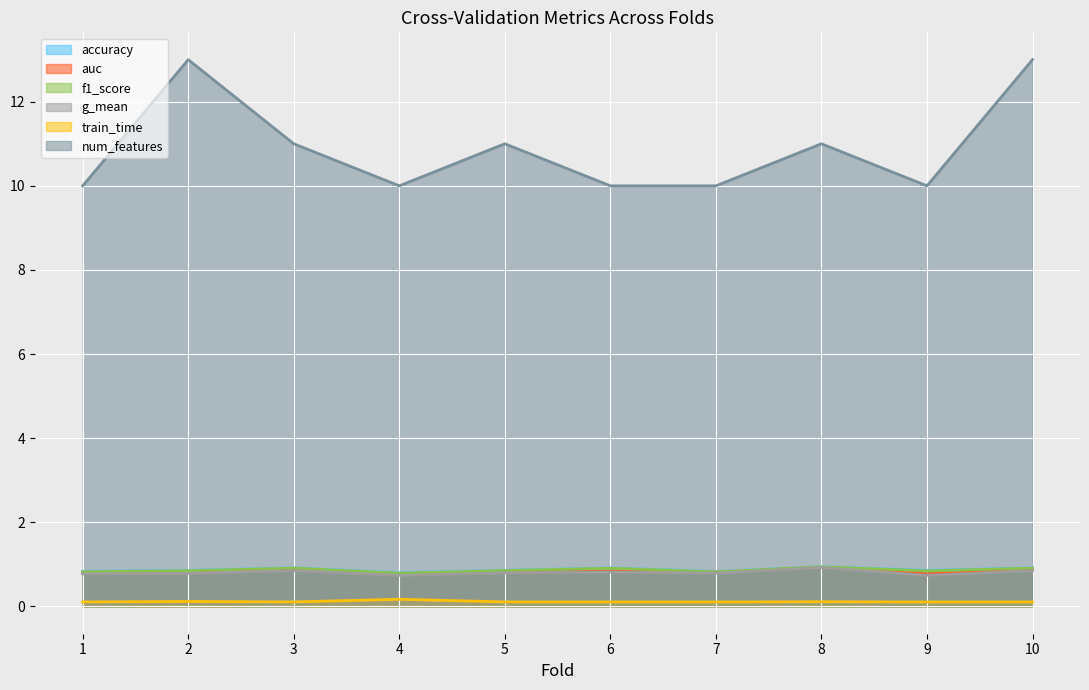

At which category does the chart reach its minimum across all series?

7